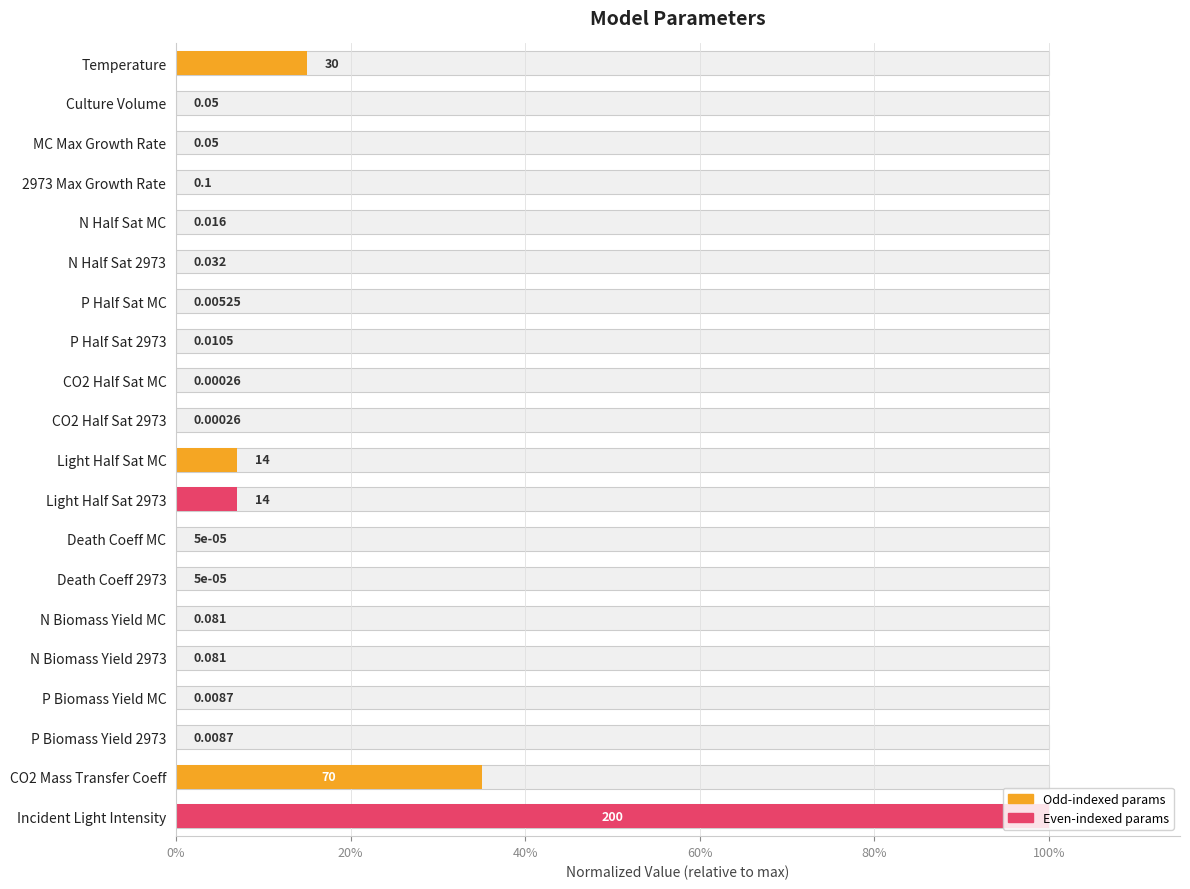

At which category does the chart reach its minimum across all series?

Death Coeff MC